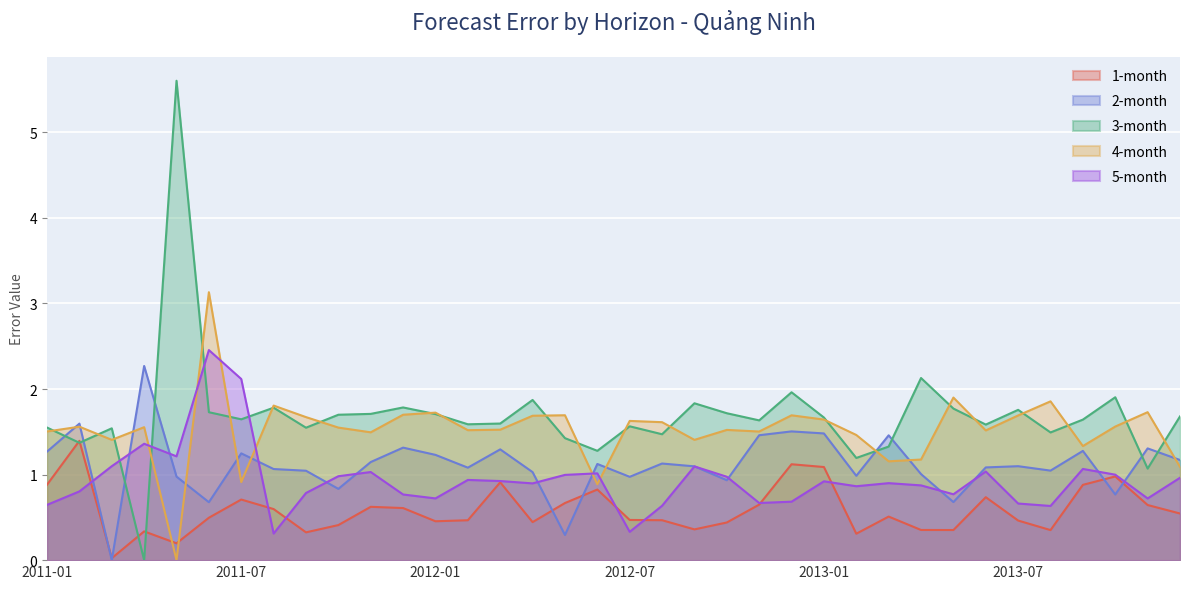

At which label does 3-month first exceed 1?

2011-01